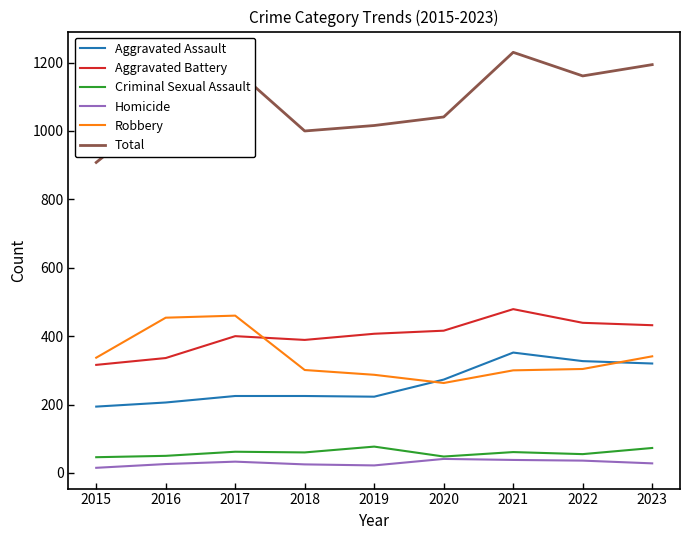

Read the Robbery value at 2023, to the nearest 10.

340